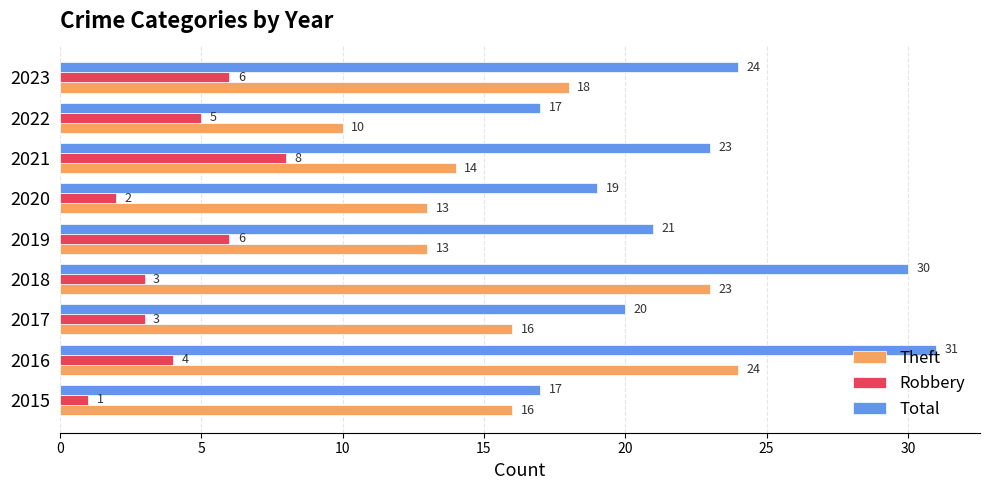

Which series changed the most between 2016 and 2023?

Total